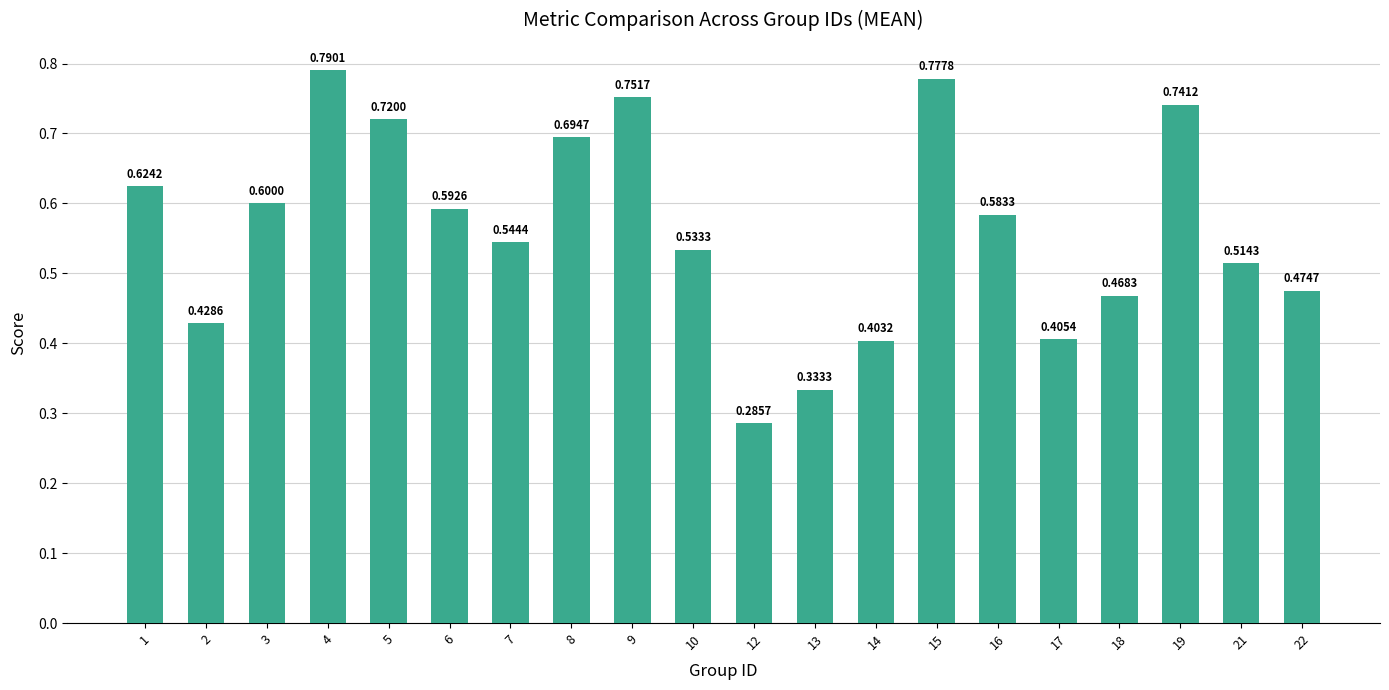

What is the average value?

0.6